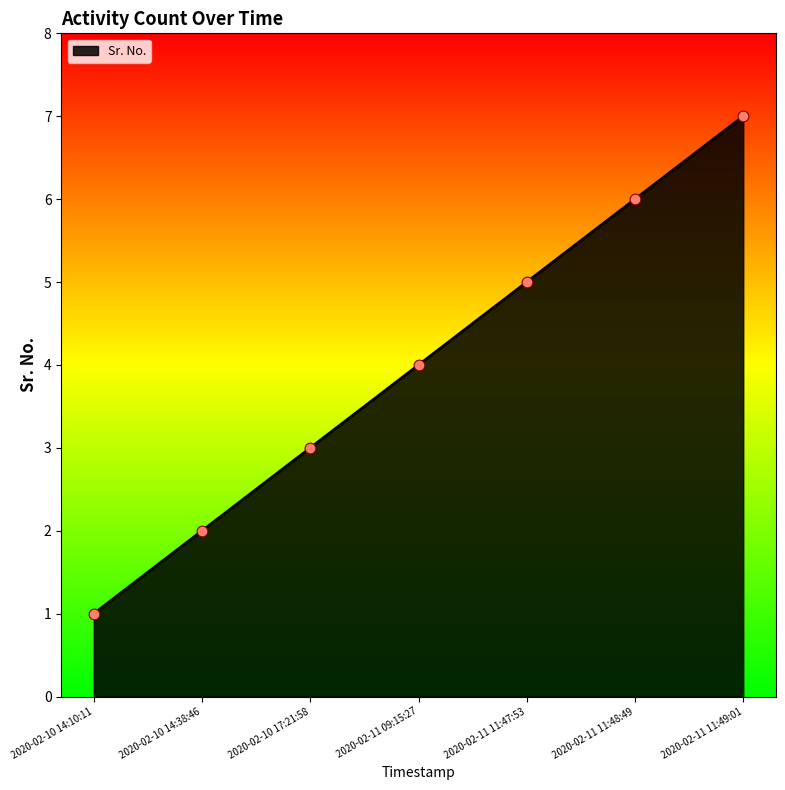

What is the change in value from 2020-02-10 14:10:11 to 2020-02-10 17:21:58?

+2